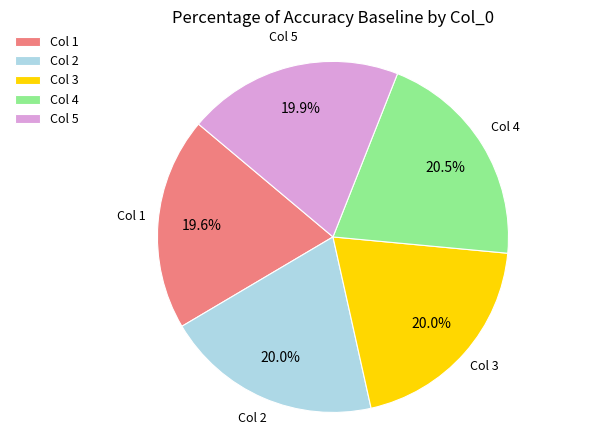

Does Col 2 account for over 50% of the chart?

No